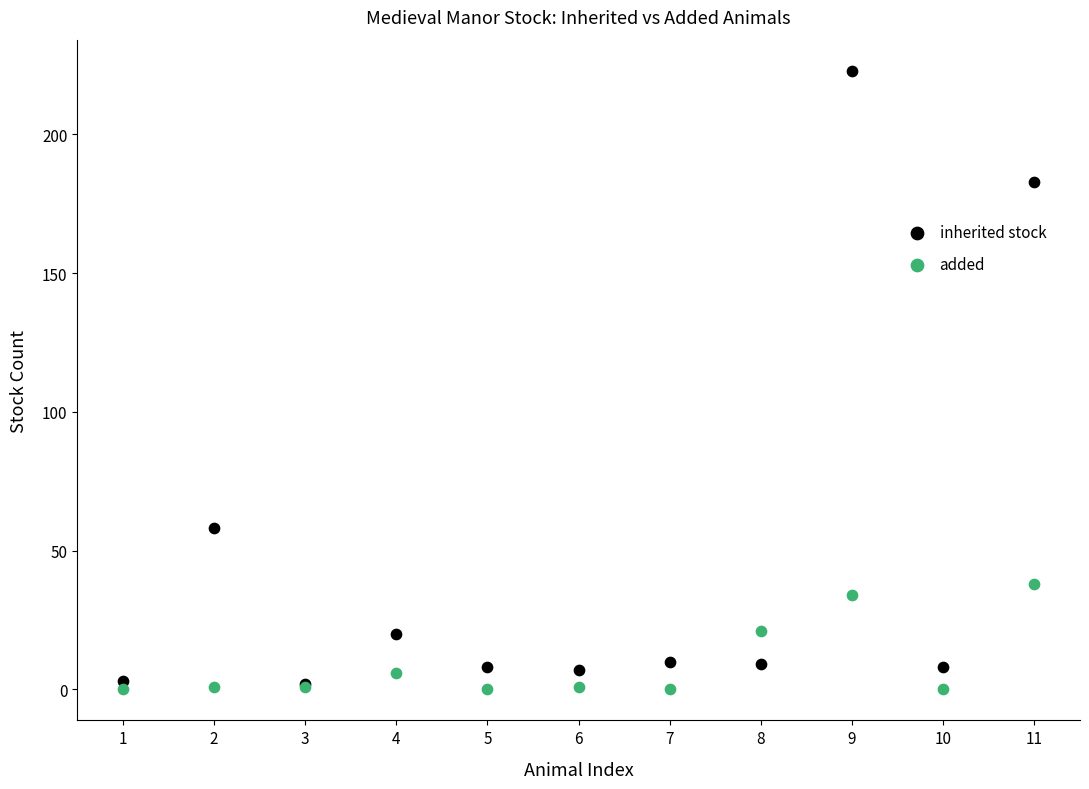

In the inherited stock series, what Y value is closest to 112?

58